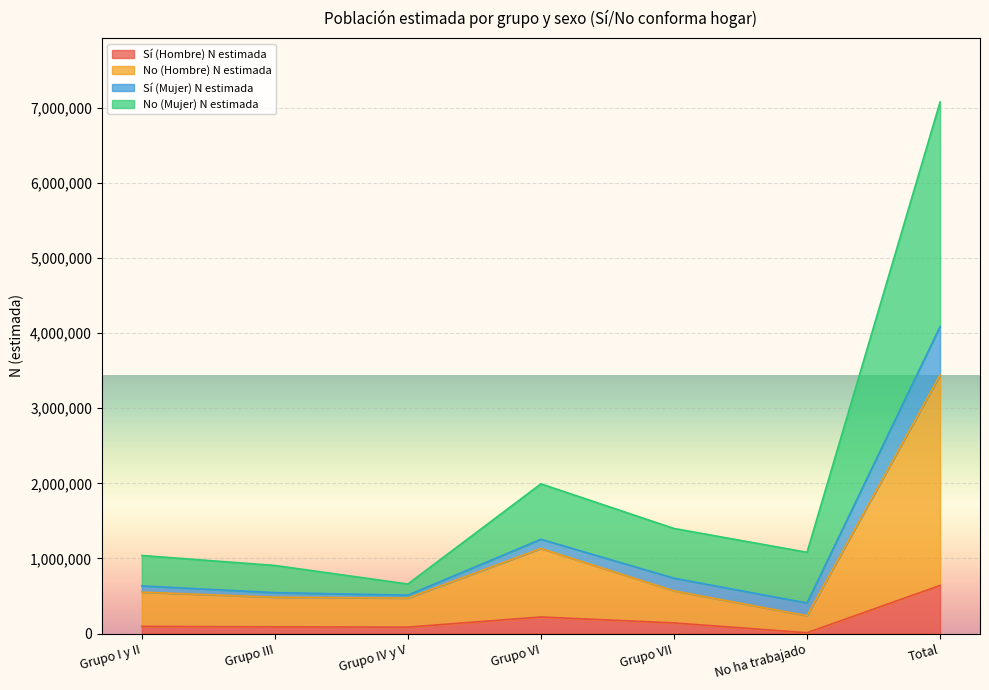

The No (Mujer) N estimada series shows 1066433 at Grupo IV y V. True or false?

False